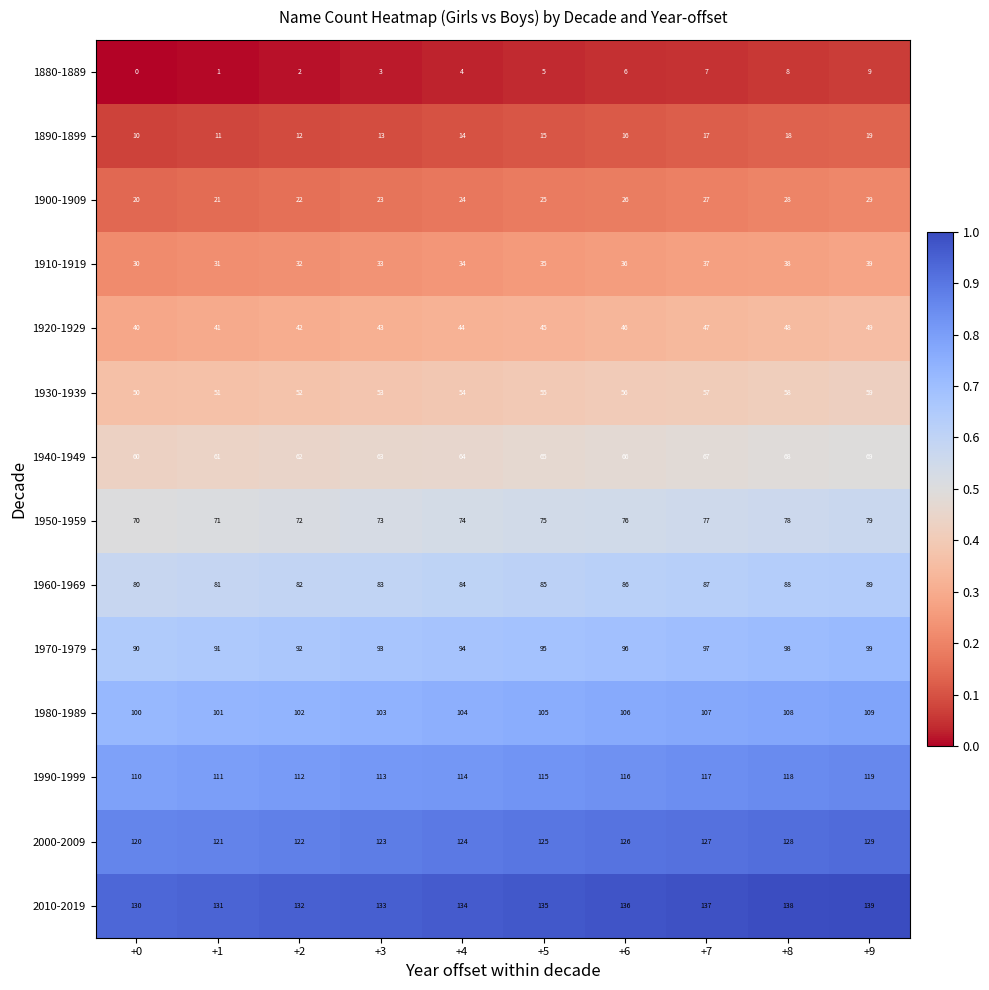

Is the value of 1970-1979 at +7 greater than the value of 1980-1989 at +7?

No